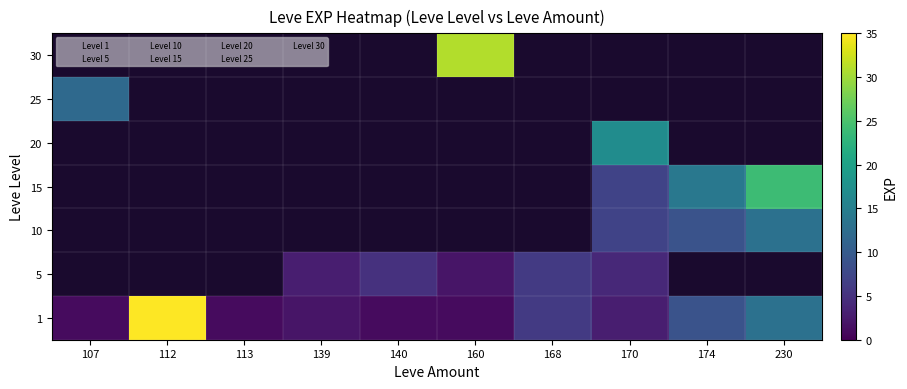

What is the approximate value of 1 at 160?

1.0